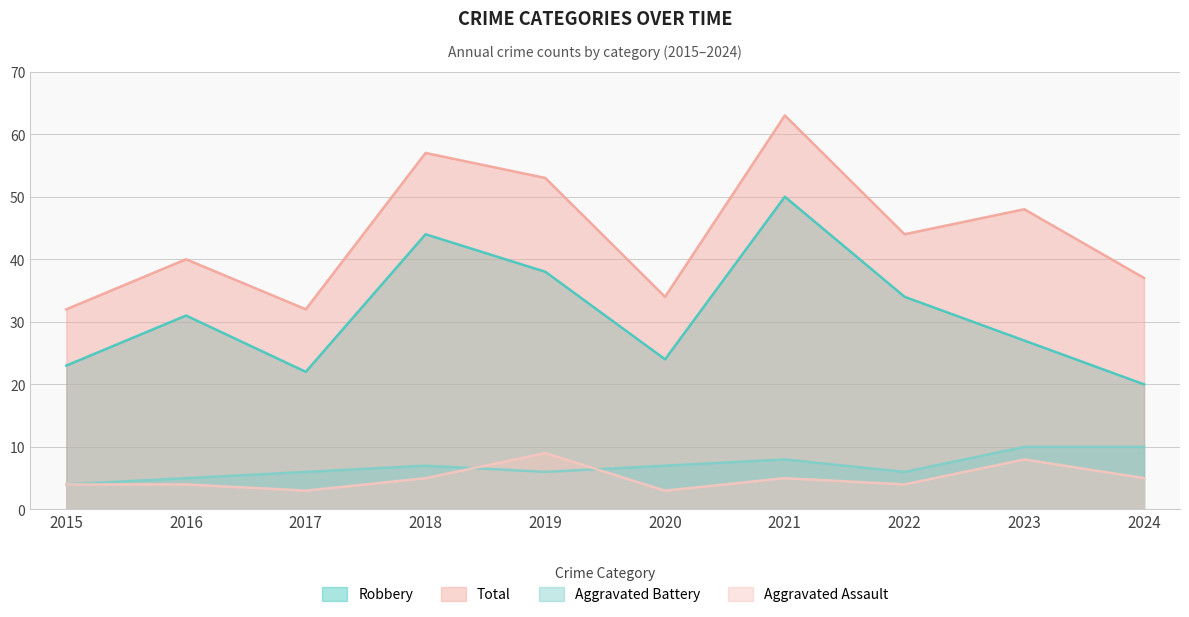

Is it true that Aggravated Assault equals 9 at 2021?

False